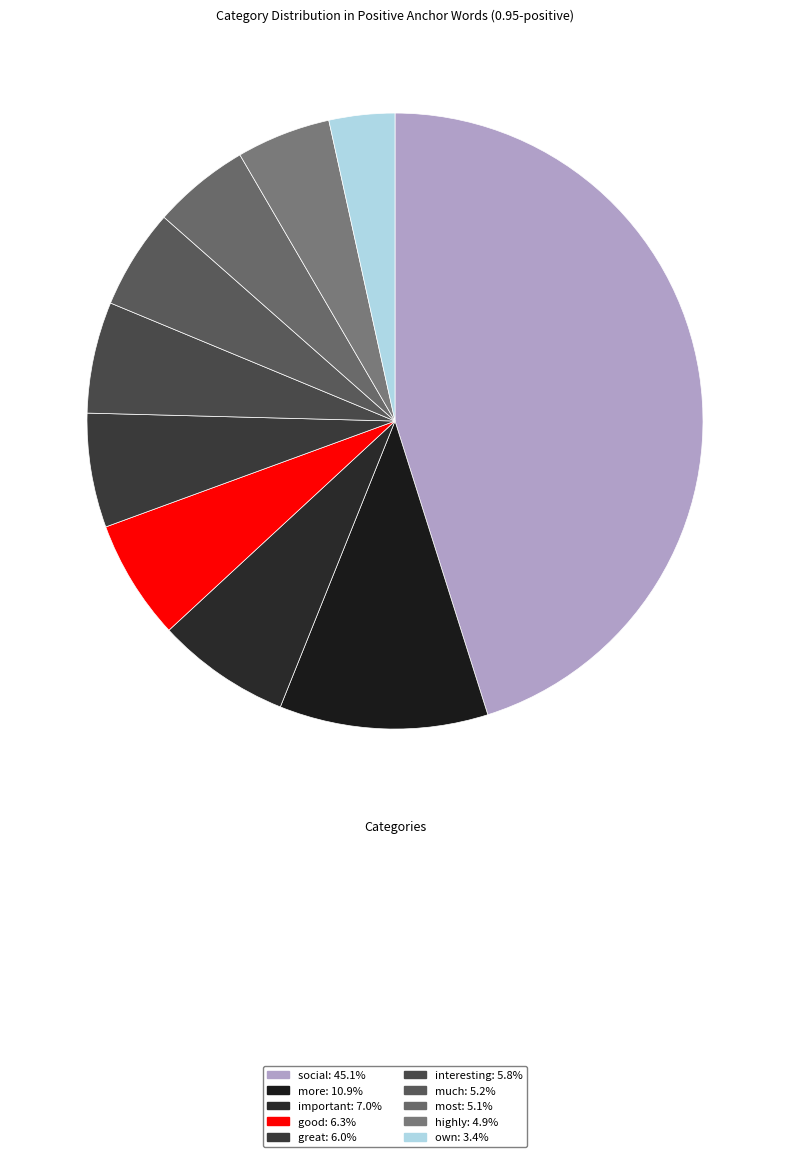

How many segments does this pie chart have?

10